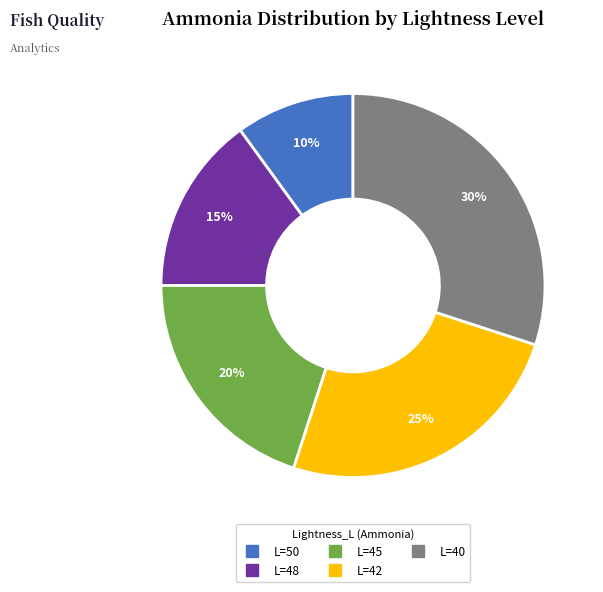

To the nearest percent, what is the difference between the largest and smallest slice percentages?

20%